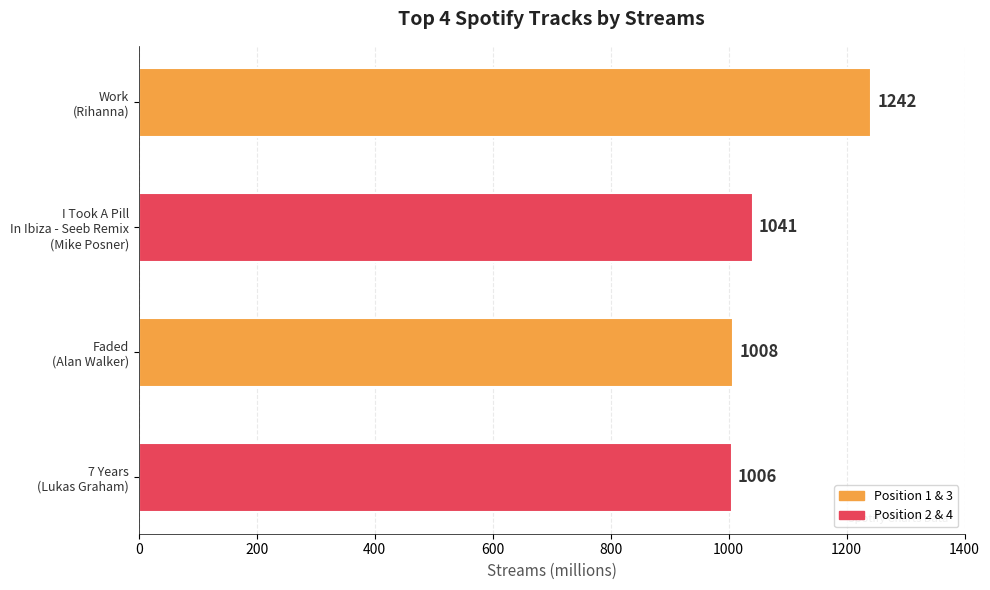

What is the difference between the second highest and minimum values?

35